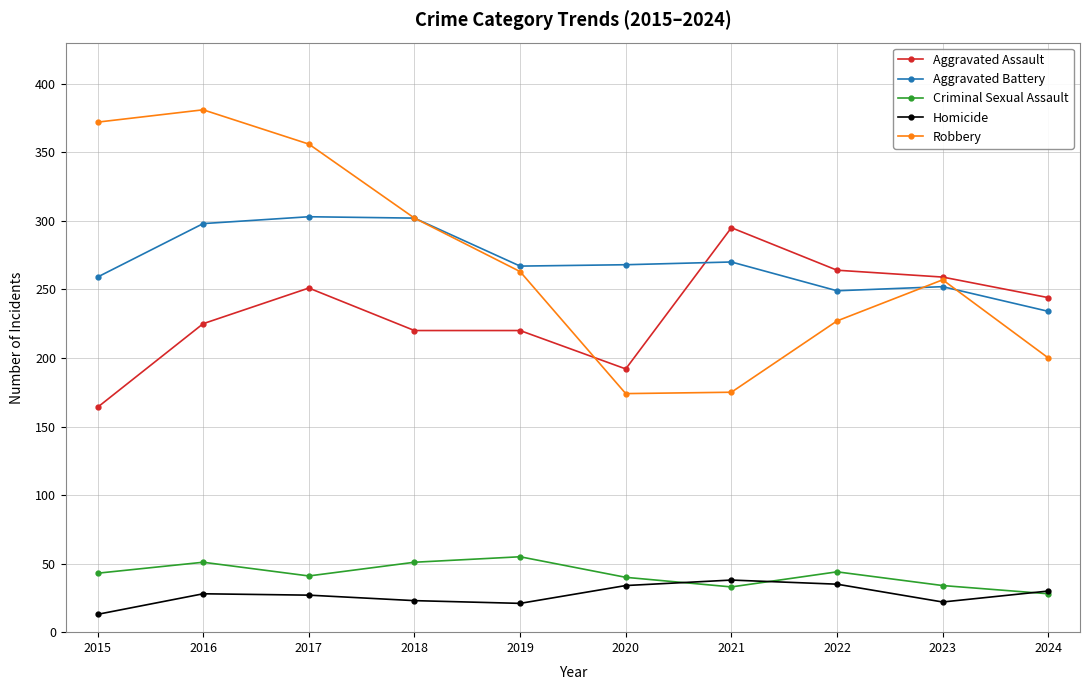

In Robbery, how many points are lower than both neighbors (excluding endpoints)?

1